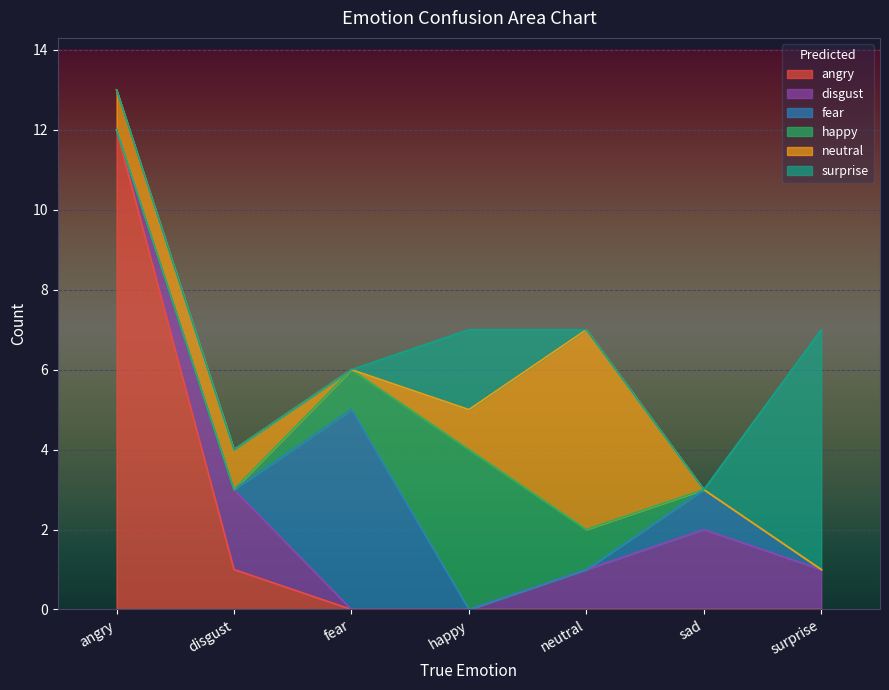

Is the value of surprise at sad greater than the value of fear at disgust?

No